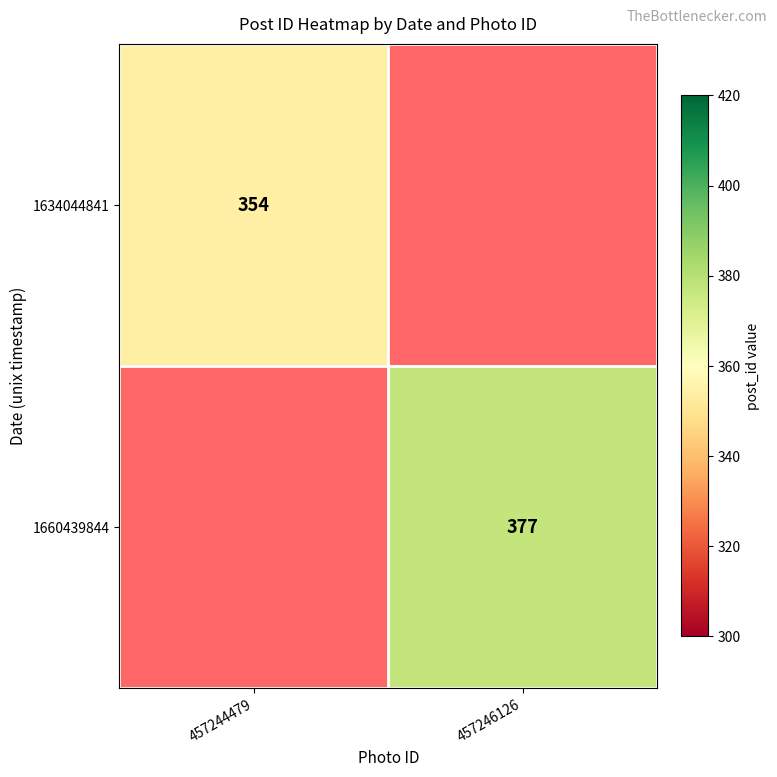

What is the minimum value shown in the chart?

354.0